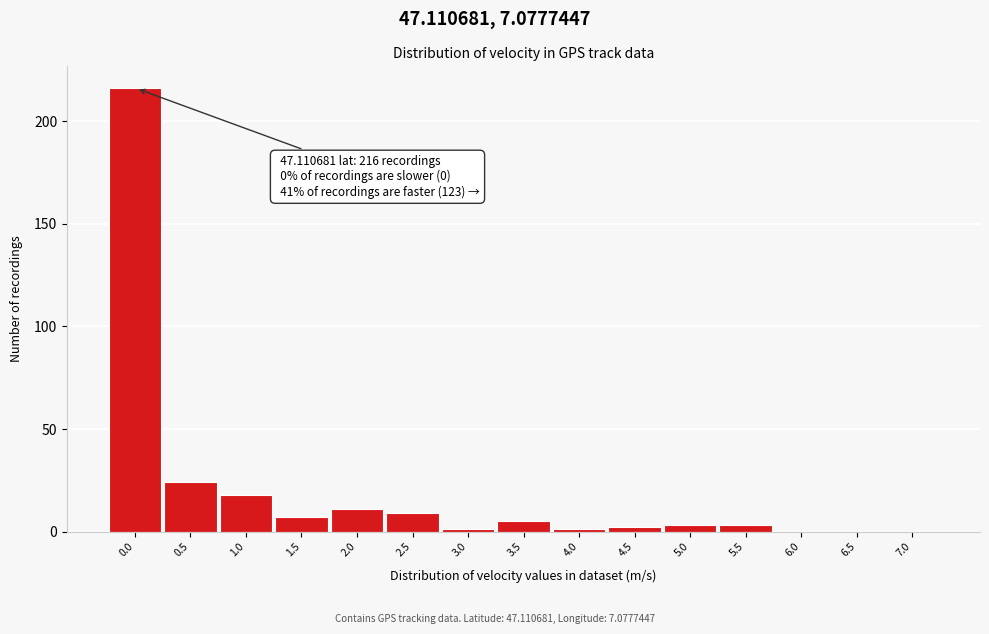

Reading right to left, list all the values displayed in this chart.

7.0=0	6.5=0	6.0=0	5.5=3	5.0=3	4.5=2	4.0=1	3.5=5	3.0=1	2.5=9	2.0=11	1.5=7	1.0=18	0.5=24	0.0=216